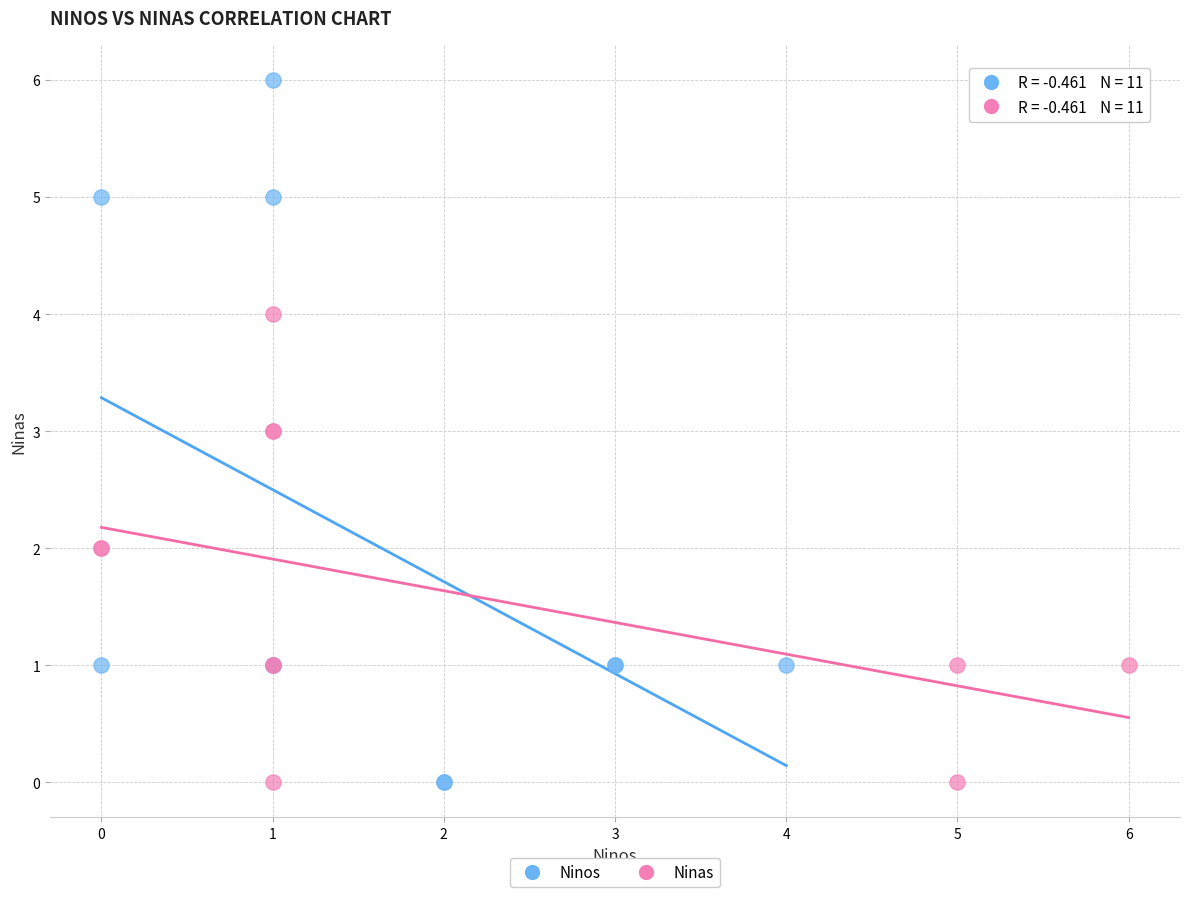

Which series contains the highest Y value?

Ninos